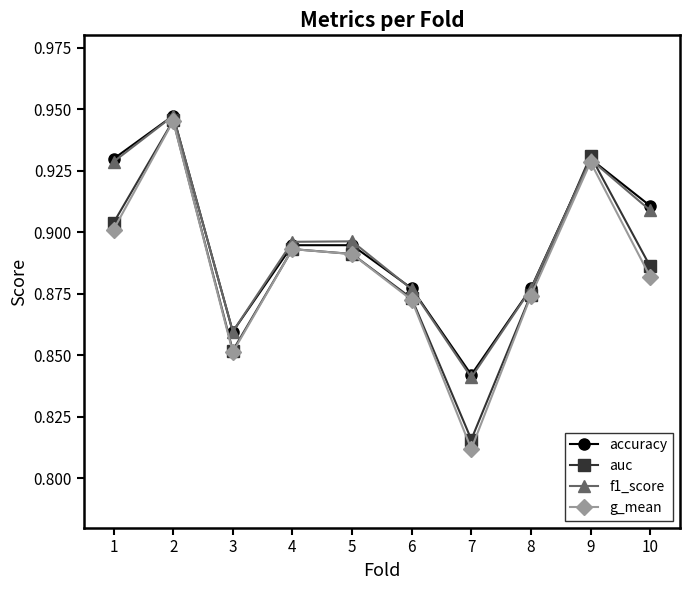

How many accuracy values are between 0 and 1?

10